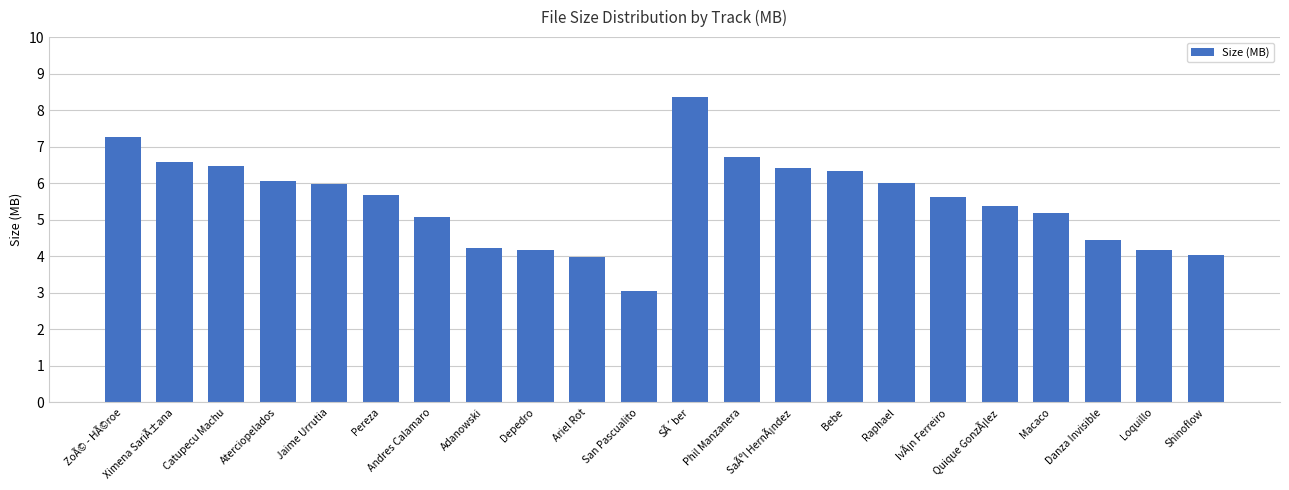

The value at Andres Calamaro is 3.5. True or false?

False